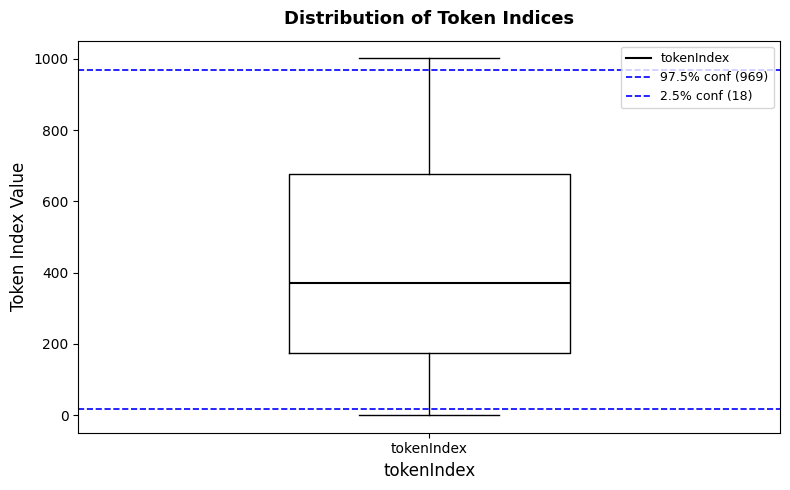

Where does the lower whisker of the box for tokenIndex end on the y-axis? The values are not printed on the chart, so give them approximately, as read against the axis.

0